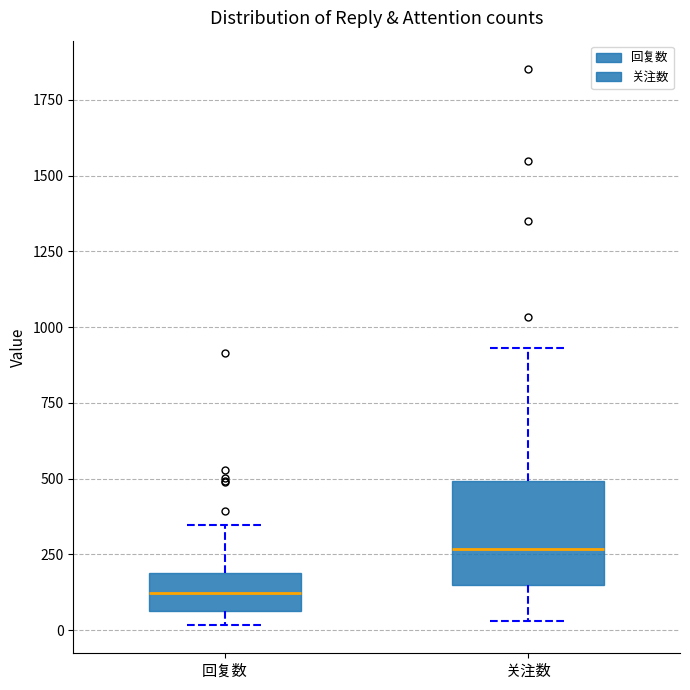

Reading left to right, read every box against the y-axis: the position of its median line, the range the box covers, and the ends of its whiskers. The values are not printed on the chart, so give them approximately, as read against the axis.

回复数: median 100, box 50 to 200, whiskers 0 to 350
关注数: median 250, box 150 to 500, whiskers 50 to 950